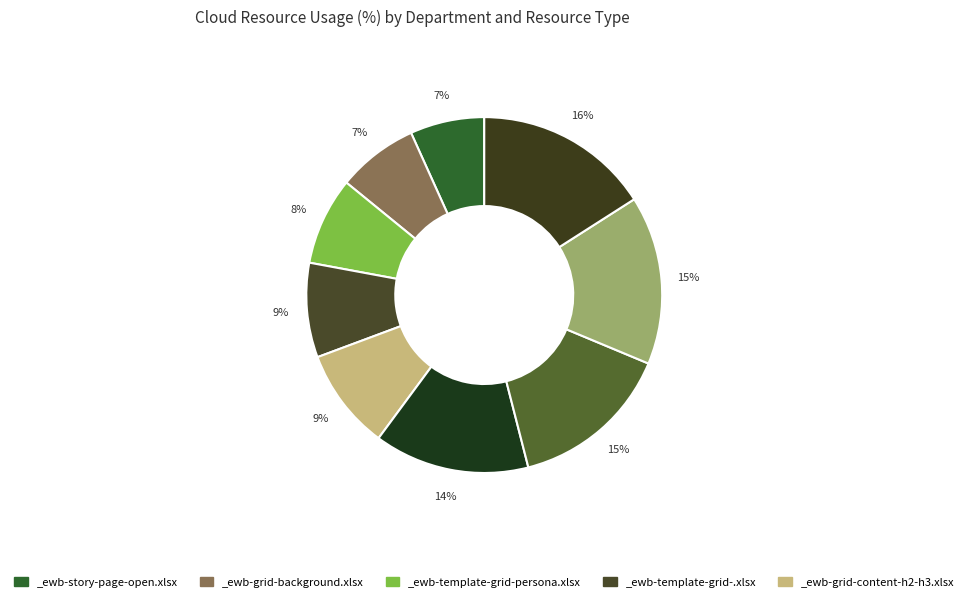

How many segments does this pie chart have?

9